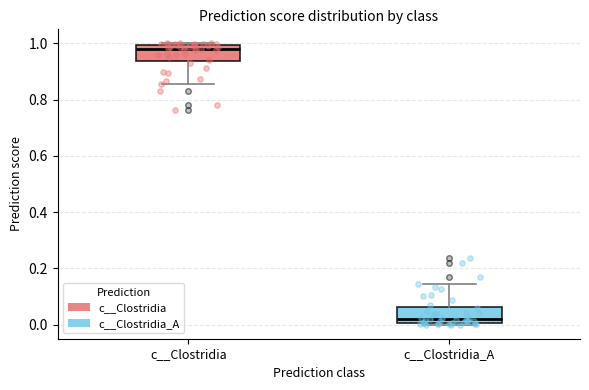

Where is the upper edge of the box for c__Clostridia on the y-axis? The values are not printed on the chart, so give them approximately, as read against the axis.

1.00